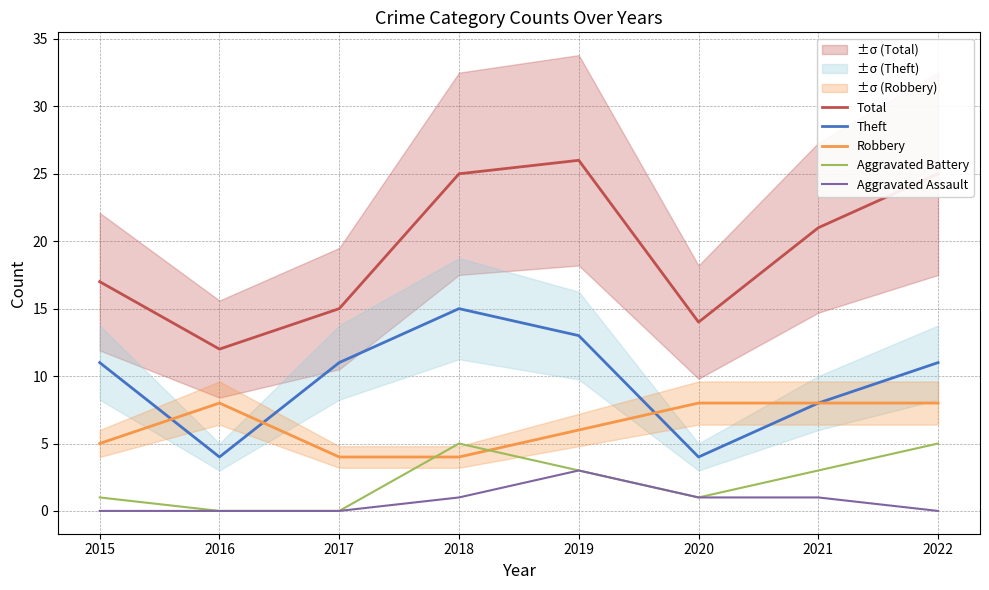

Reading left to right, list all the values displayed in this chart.

Total: 17	12	15	25	26	14	21	25
Theft: 11	4	11	15	13	4	8	11
Robbery: 5	8	4	4	6	8	8	8
Aggravated Battery: 1	0	0	5	3	1	3	5
Aggravated Assault: 0	0	0	1	3	1	1	0